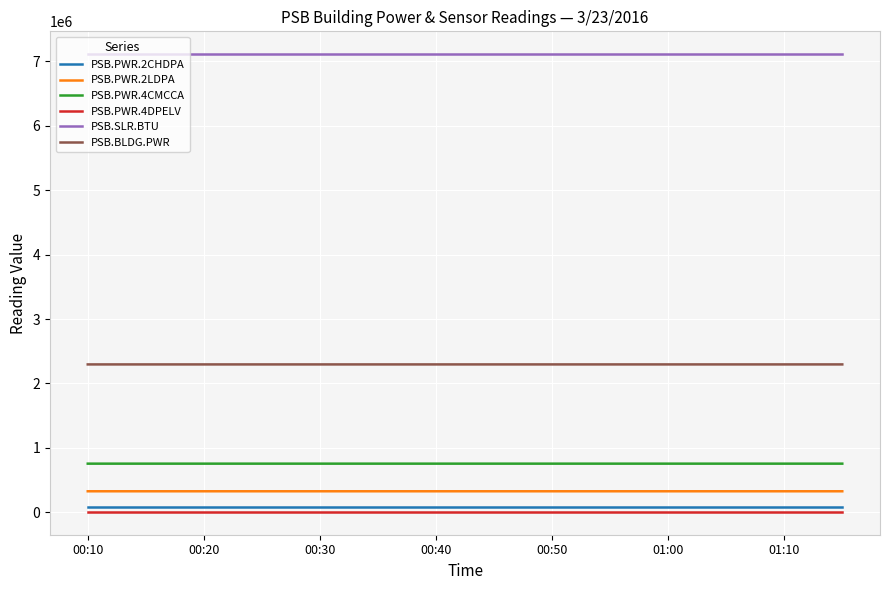

Which series has the largest total across all categories?

PSB.SLR.BTU